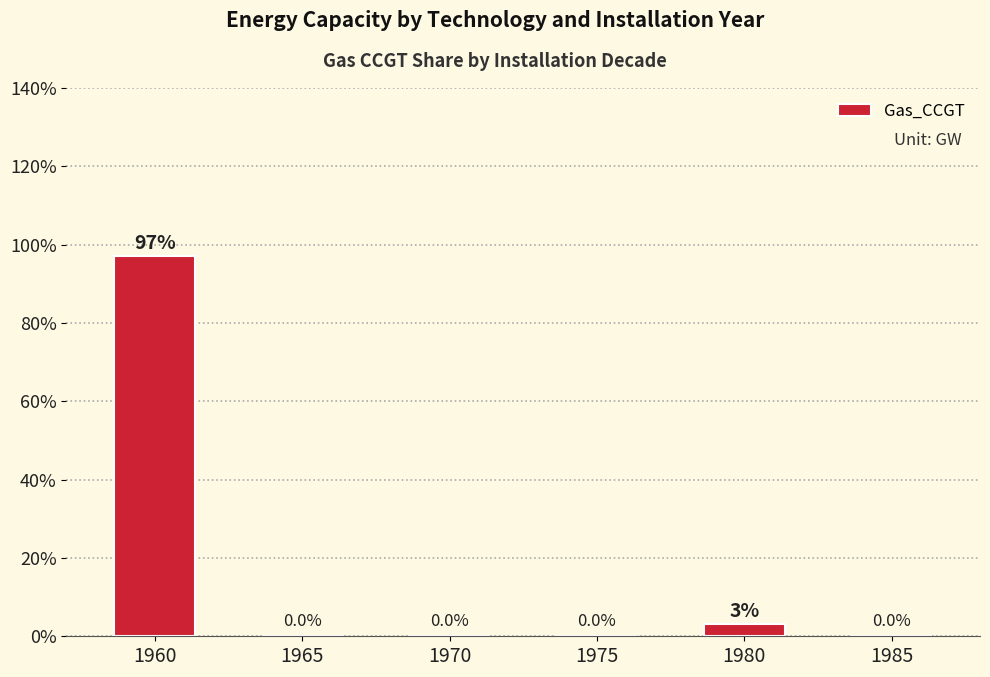

Which has a higher value, 1980 or 1960?

1960